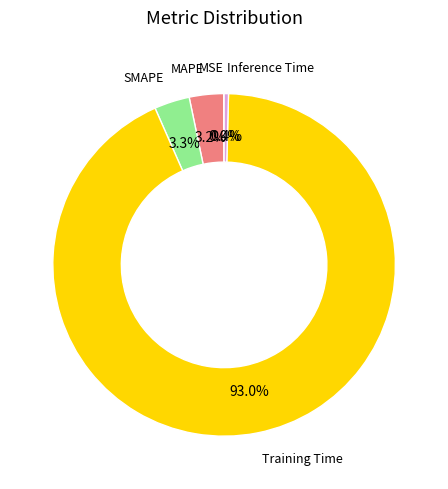

Is there a majority slice in this chart?

Yes